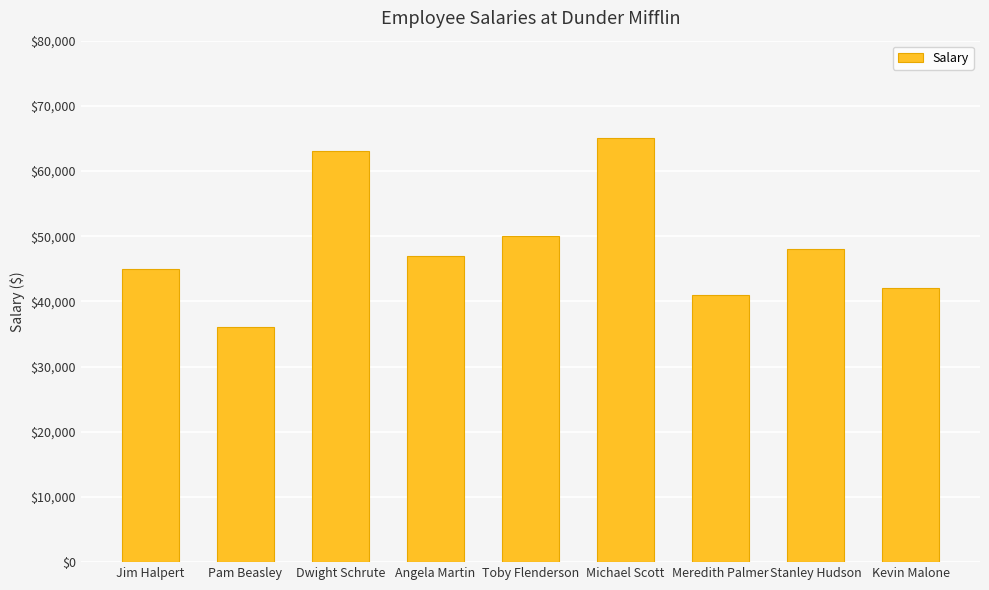

What is the value of the 6th bar from the left?

65000